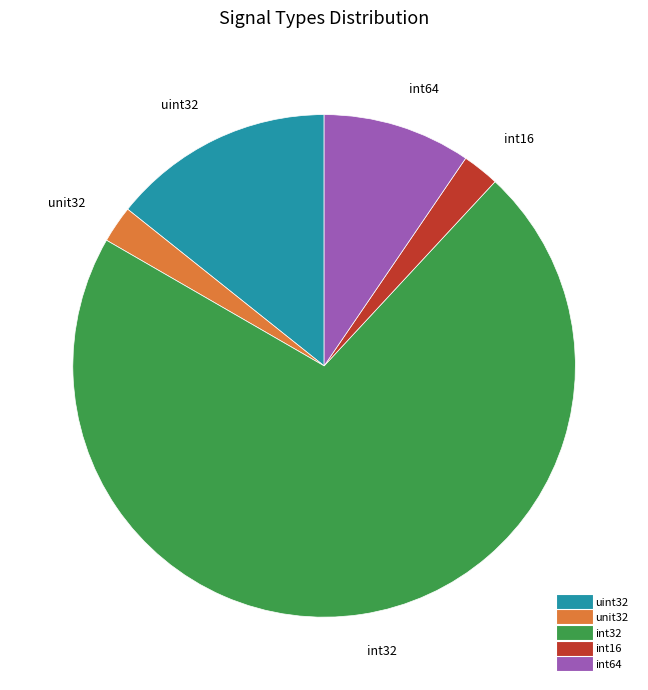

Is there any slice that represents more than half of the pie?

Yes